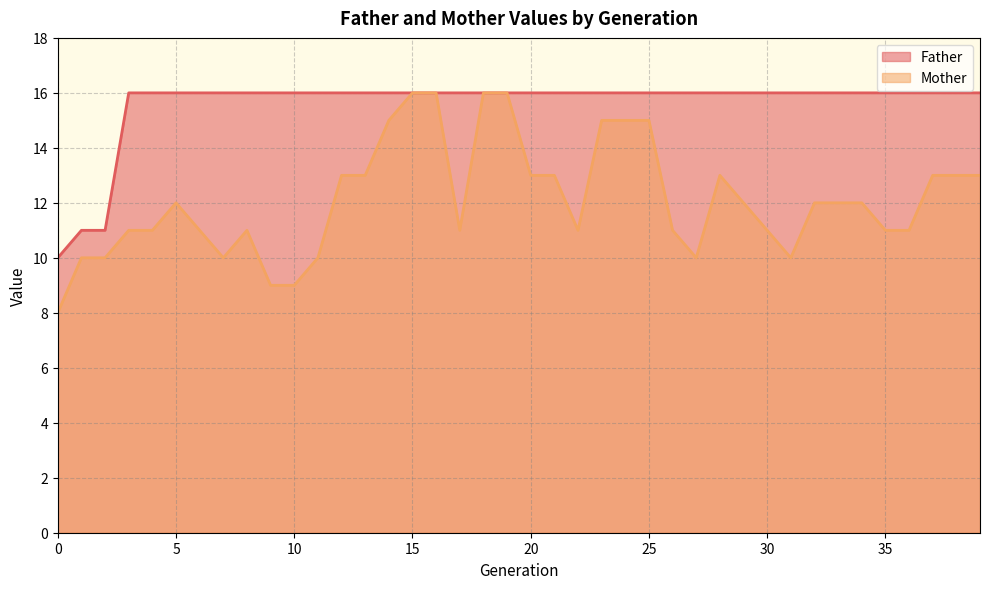

True or false: Father and Mother cross at least once.

False